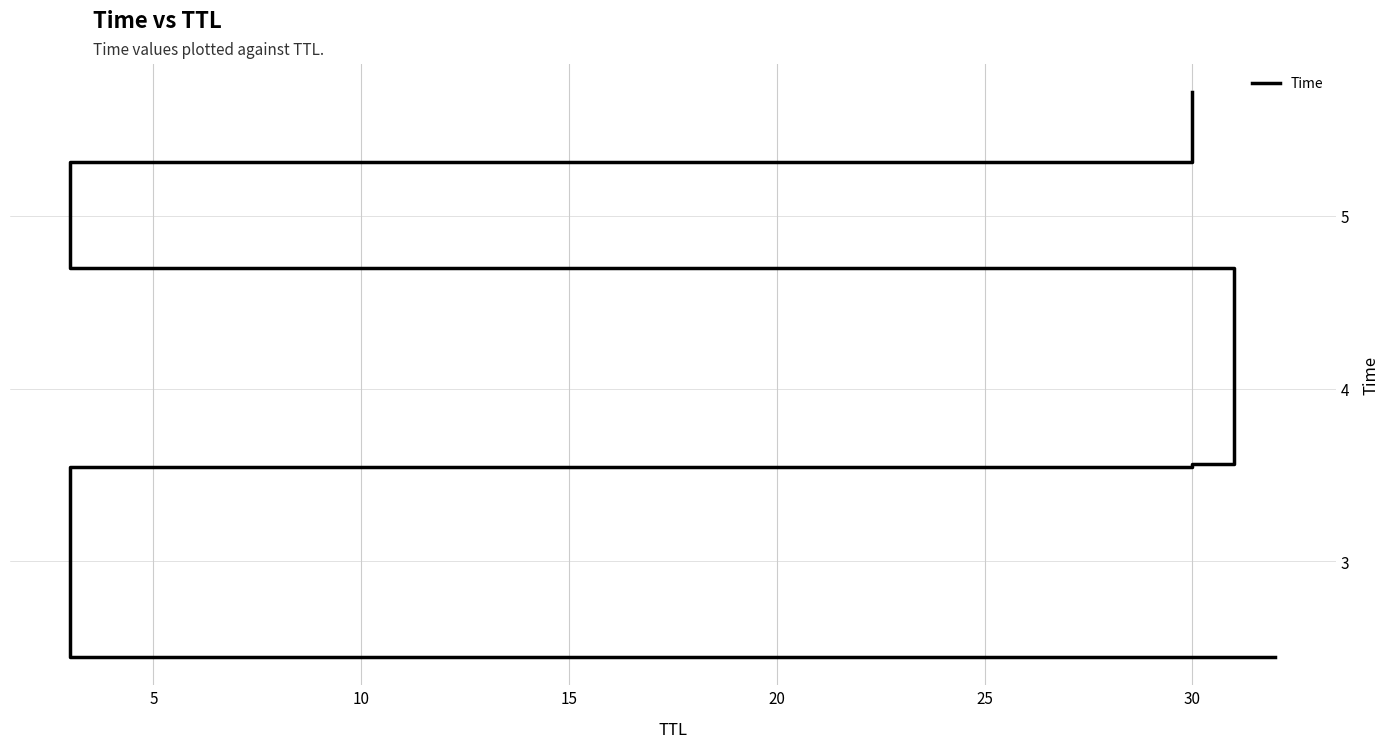

What is the sum of all values?

25.3